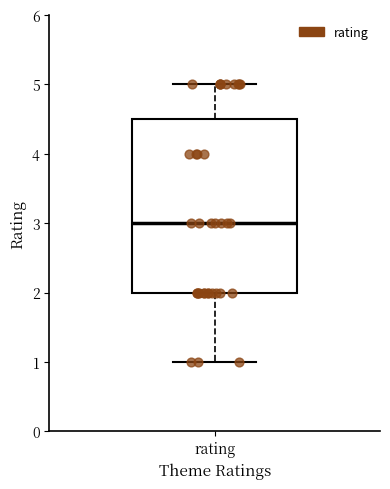

Read this box plot against the y-axis: the position of the median line, the range covered by the box, and the ends of both whiskers. The values are not printed on the chart, so give them approximately, as read against the axis.

median 3.0, box 2.0 to 4.5, whiskers 1.0 to 5.0